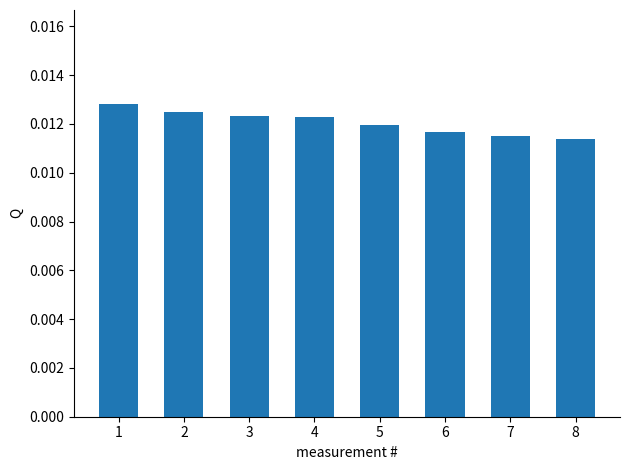

How many values are between 0 and 1?

8